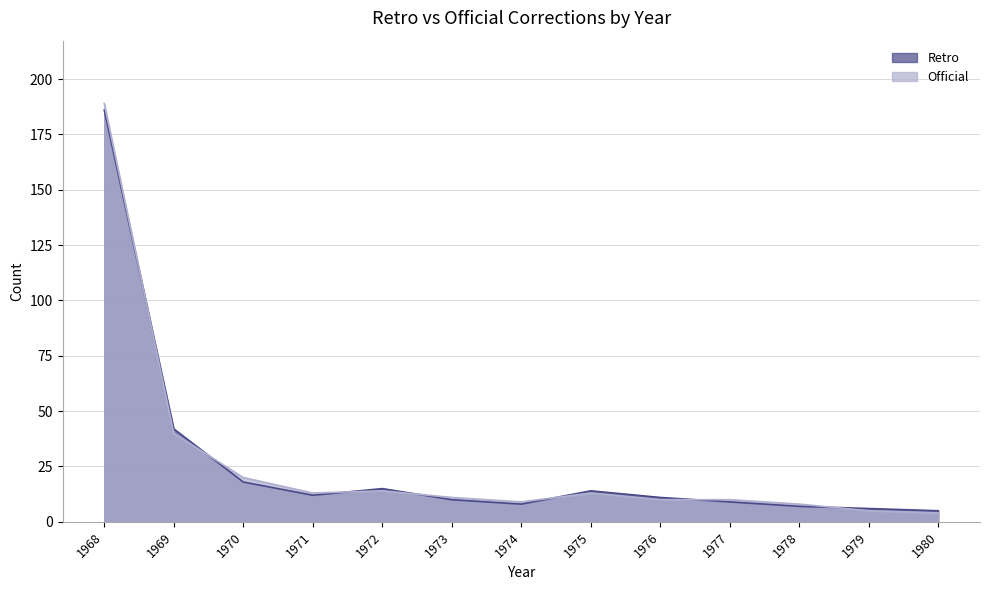

What is the total value across all series at 1969?

82